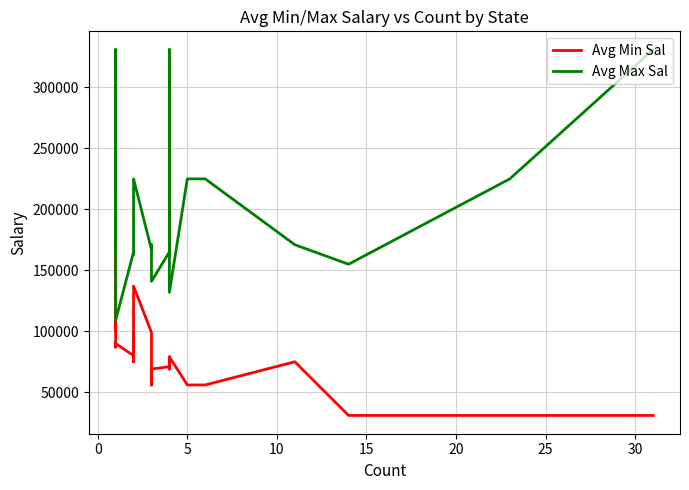

What is the highest value of the Avg Max Sal series?

331000